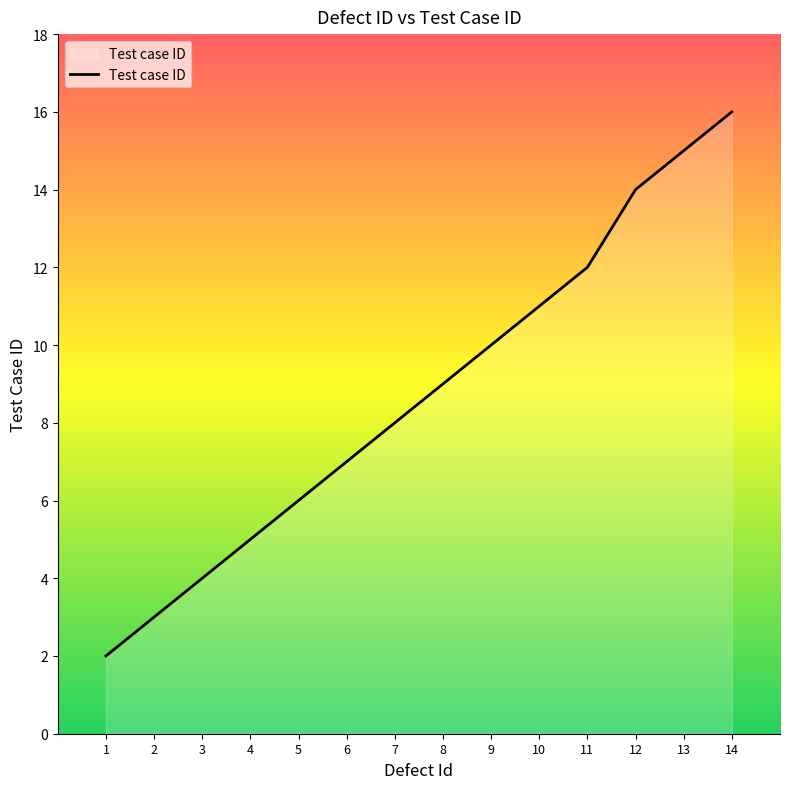

True or false: there are more than 0 points higher than both neighbors.

False